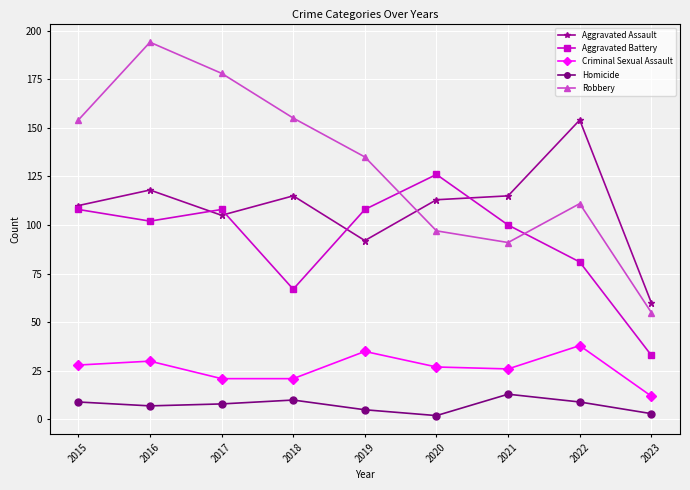

Between 2016 and 2019, which series saw the biggest shift?

Robbery